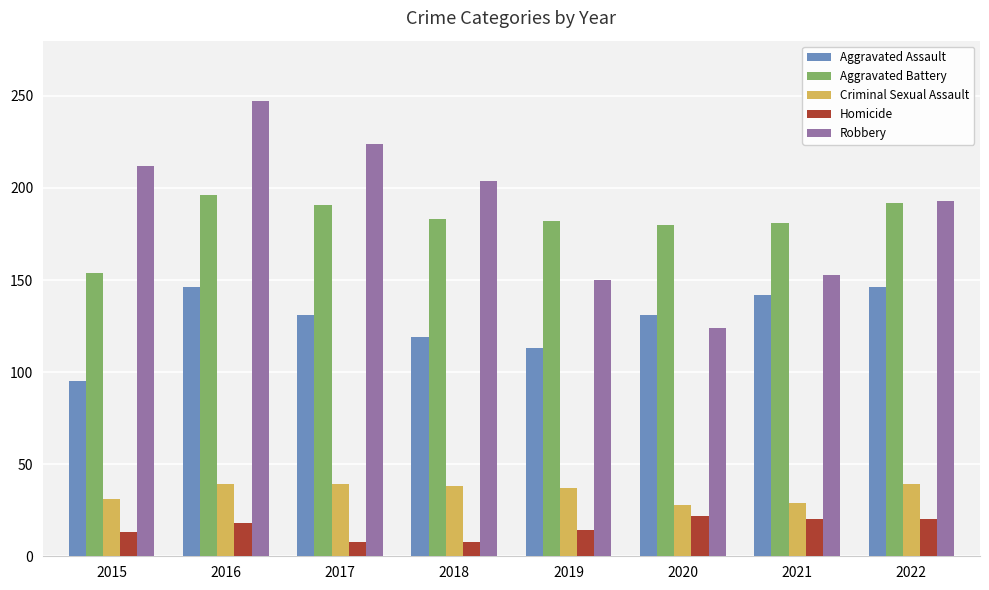

Which series has the largest total across all categories?

Robbery